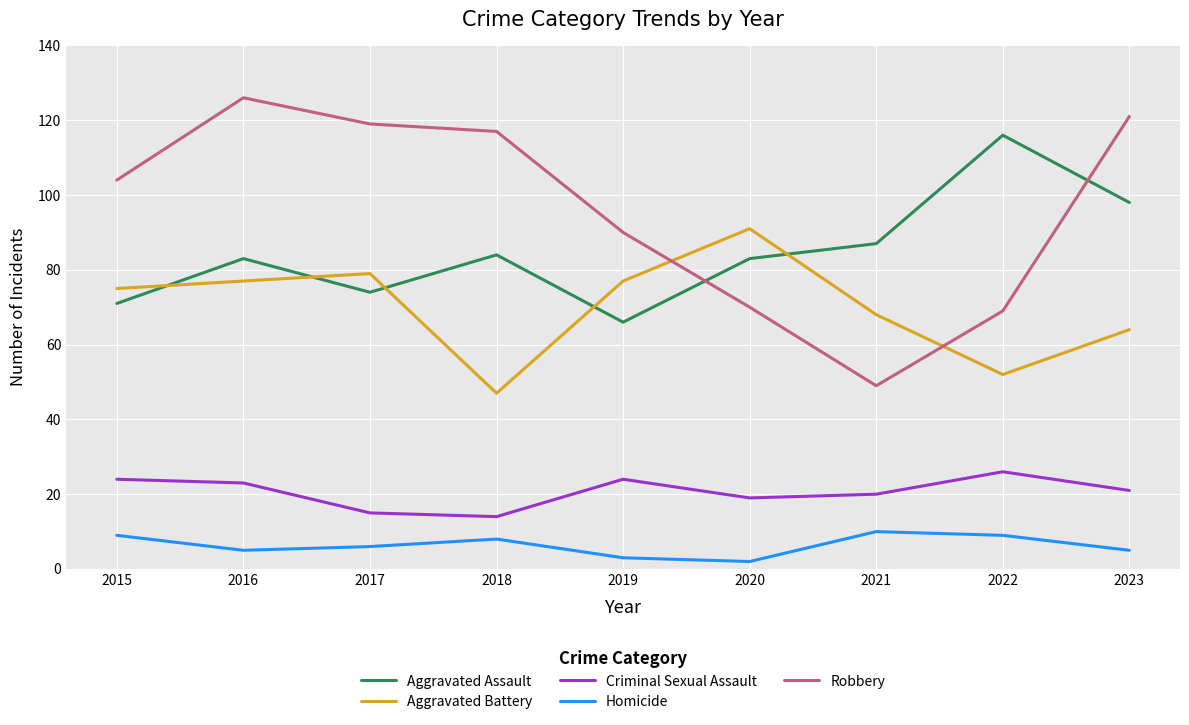

Rank the series at 2017 from highest to lowest value.

Robbery, Aggravated Battery, Aggravated Assault, Criminal Sexual Assault, Homicide